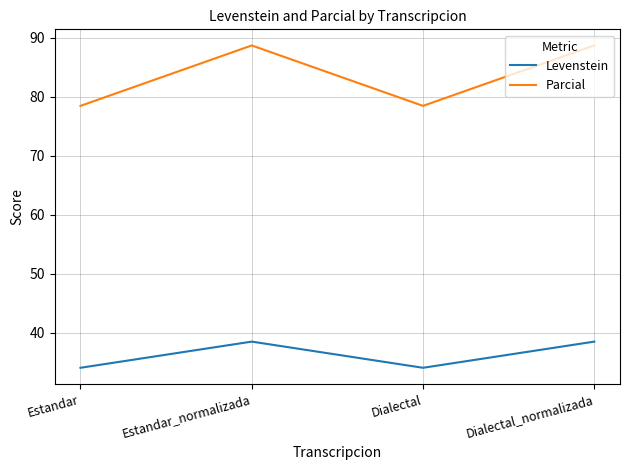

What position from the right is Dialectal?

2